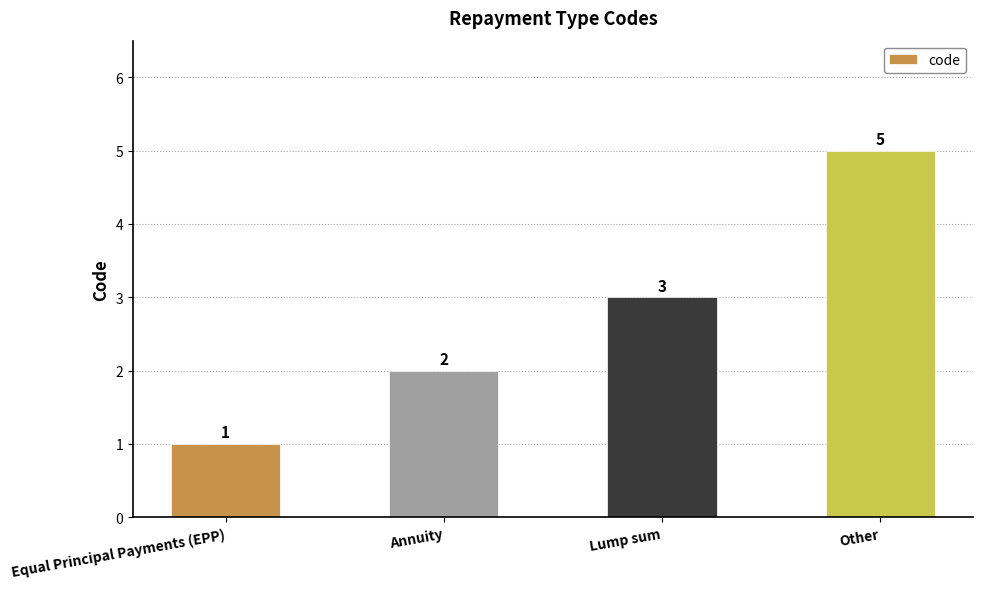

Read the value at Lump sum.

3